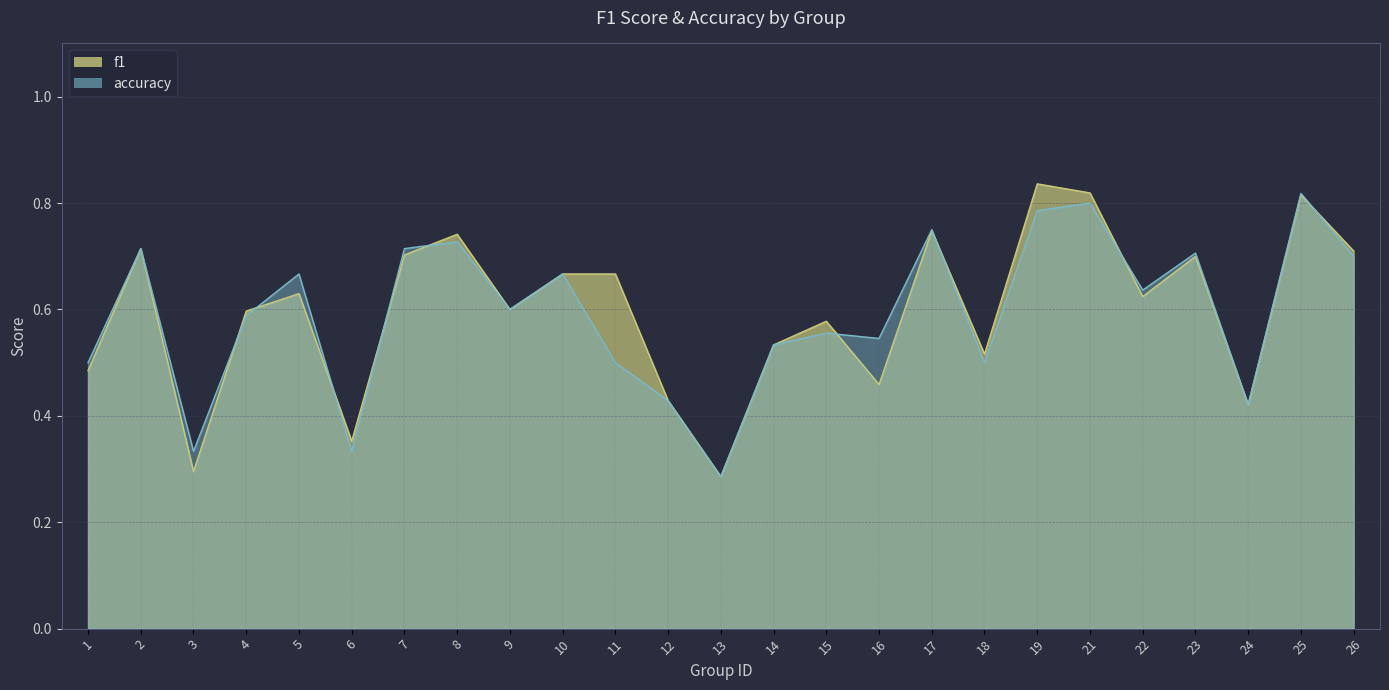

Reading right to left, list all the values displayed in this chart.

f1: 0.7	0.8	0.4	0.7	0.6	0.8	0.8	0.5	0.7	0.5	0.6	0.5	0.3	0.4	0.7	0.7	0.6	0.7	0.7	0.4	0.6	0.6	0.3	0.7	0.5
accuracy: 0.7	0.8	0.4	0.7	0.6	0.8	0.8	0.5	0.8	0.5	0.6	0.5	0.3	0.4	0.5	0.7	0.6	0.7	0.7	0.3	0.7	0.6	0.3	0.7	0.5